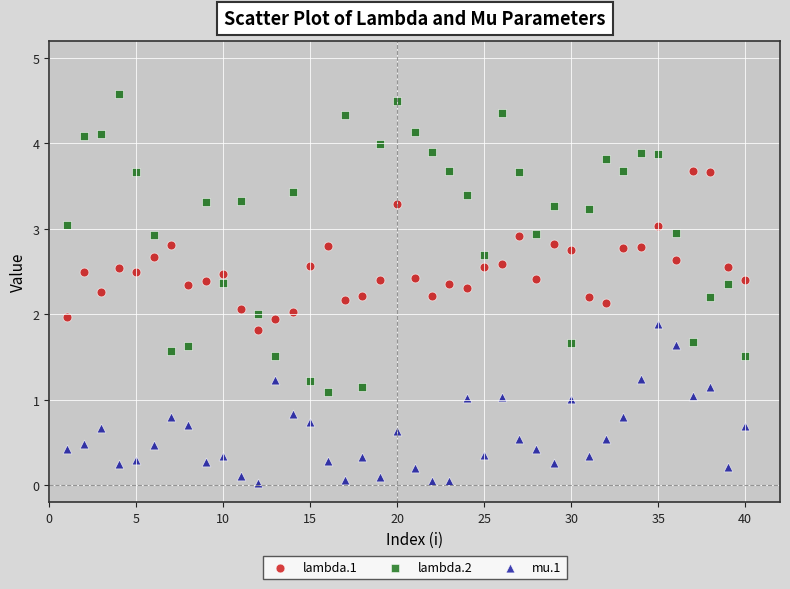

Across all data points, what is the range of Y values (max minus min)?

4.5